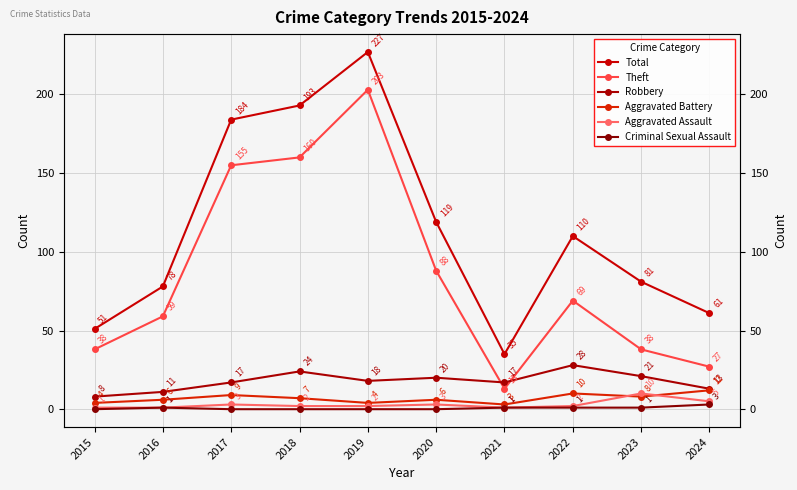

What is the difference between the highest and lowest values at 2017?

184